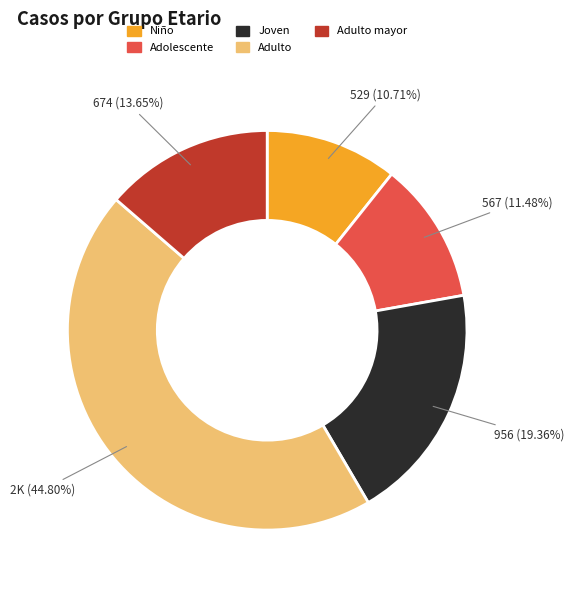

Is there any slice that represents more than half of the pie?

No